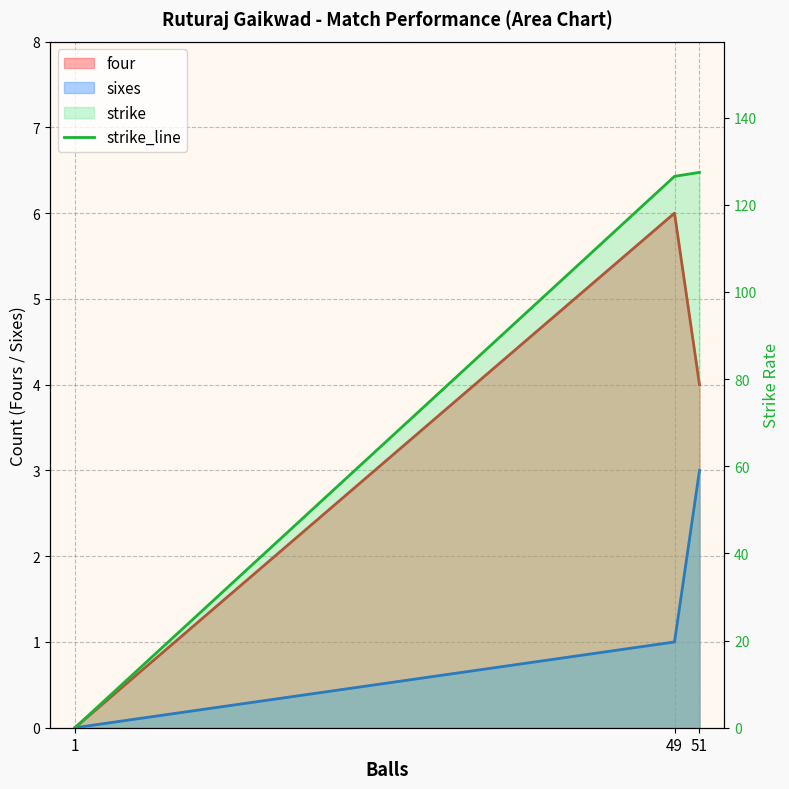

At which category does the chart reach its minimum across all series?

1